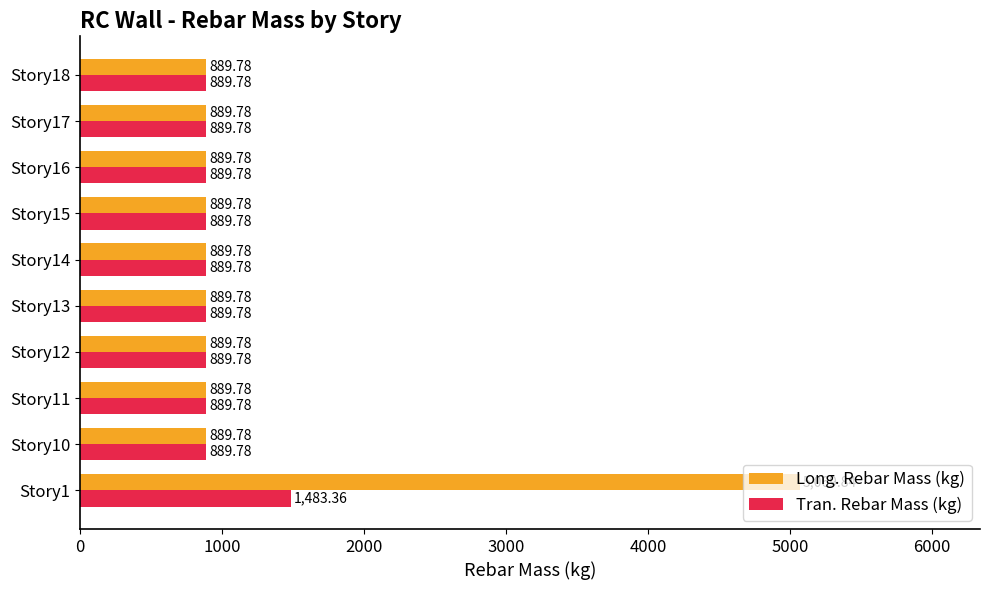

Which series has the widest spread of values?

Long. Rebar Mass (kg)